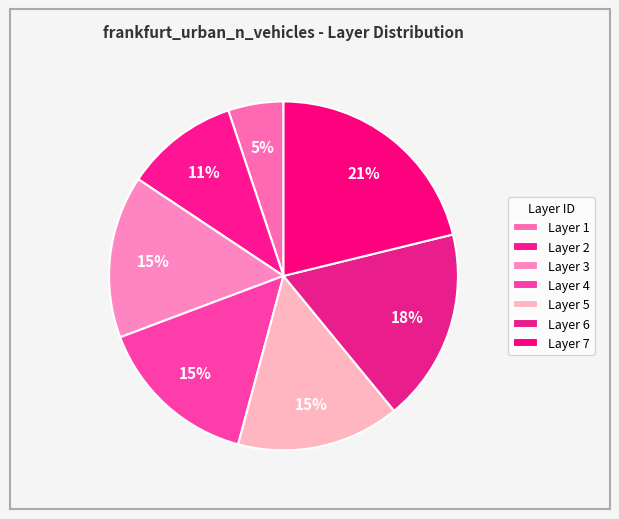

How many slices are in this pie chart?

7